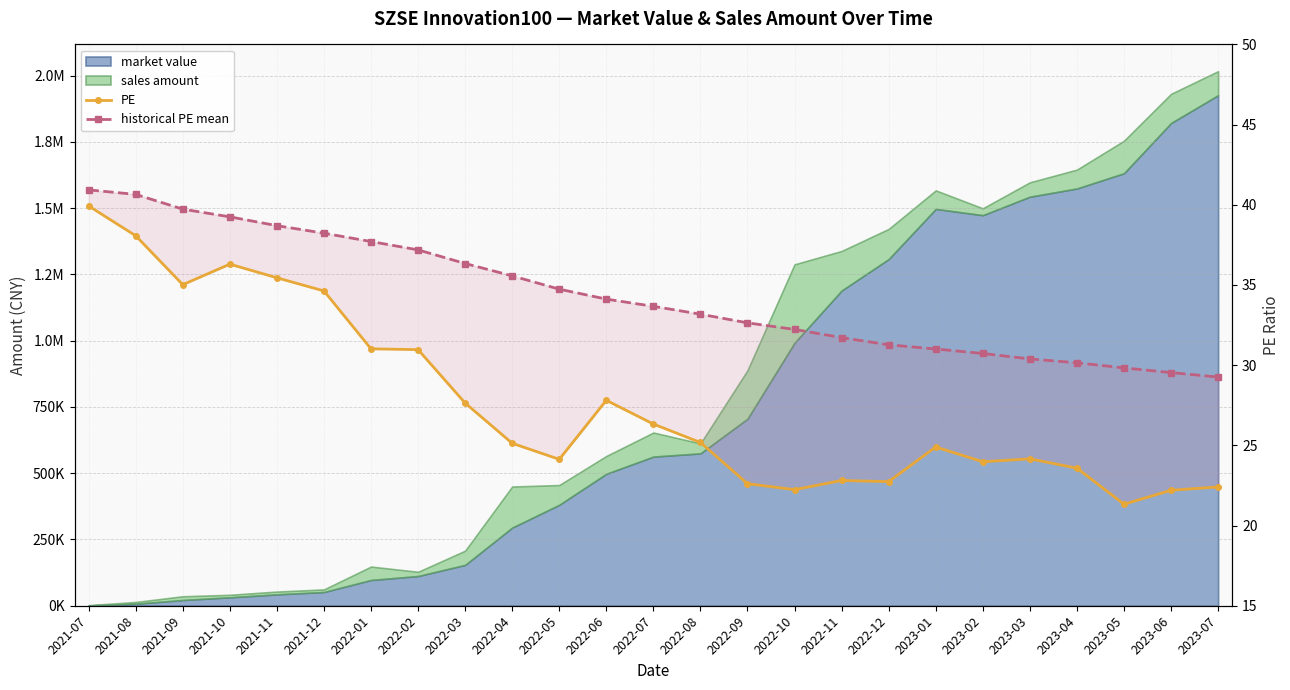

What is the difference between the PE values at 2023-03 and 2022-03?

3.5